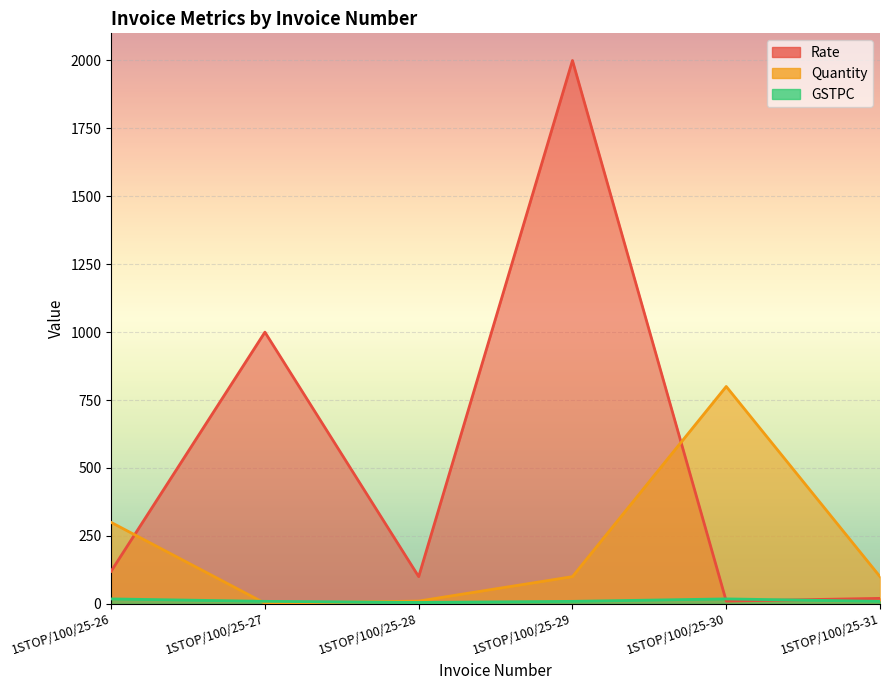

Which series ends up on top after the final intersection of Quantity and Rate?

Quantity